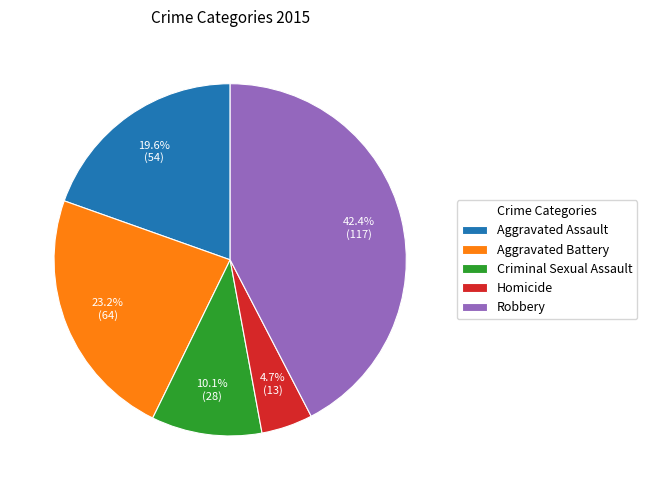

How many slices are in this pie chart?

5